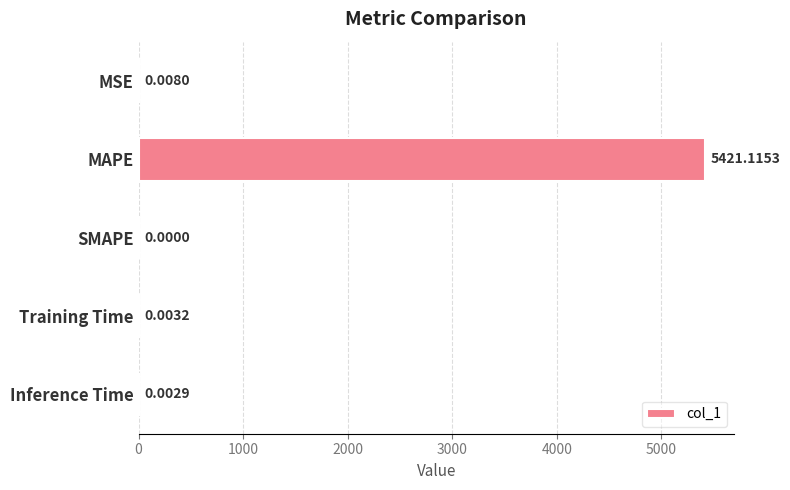

Which category has the highest value across all series?

MAPE